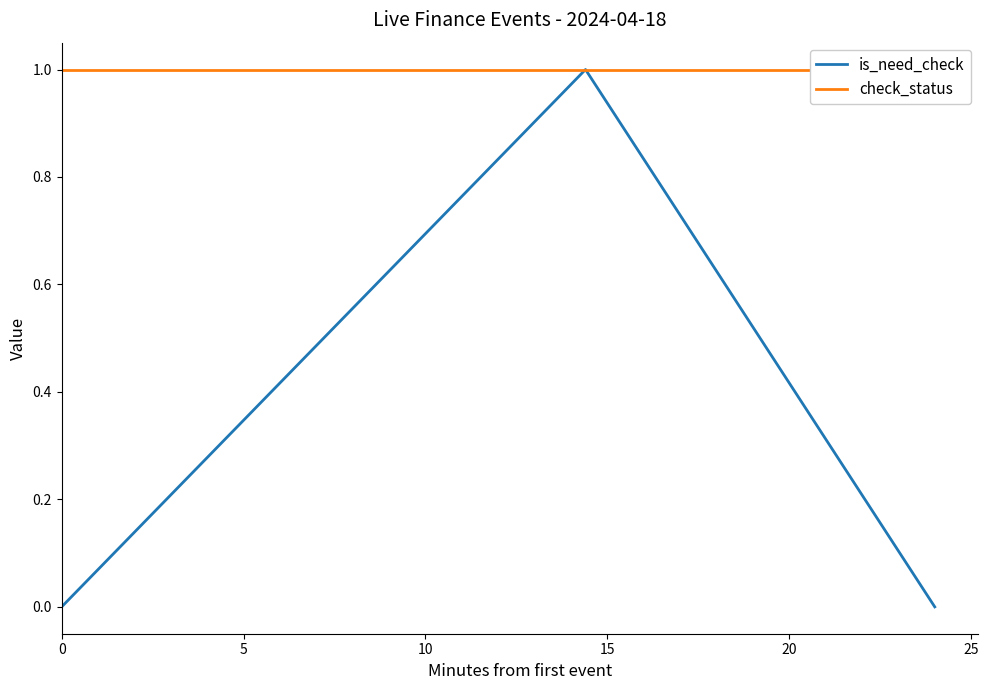

How many lines are shown in the chart?

2